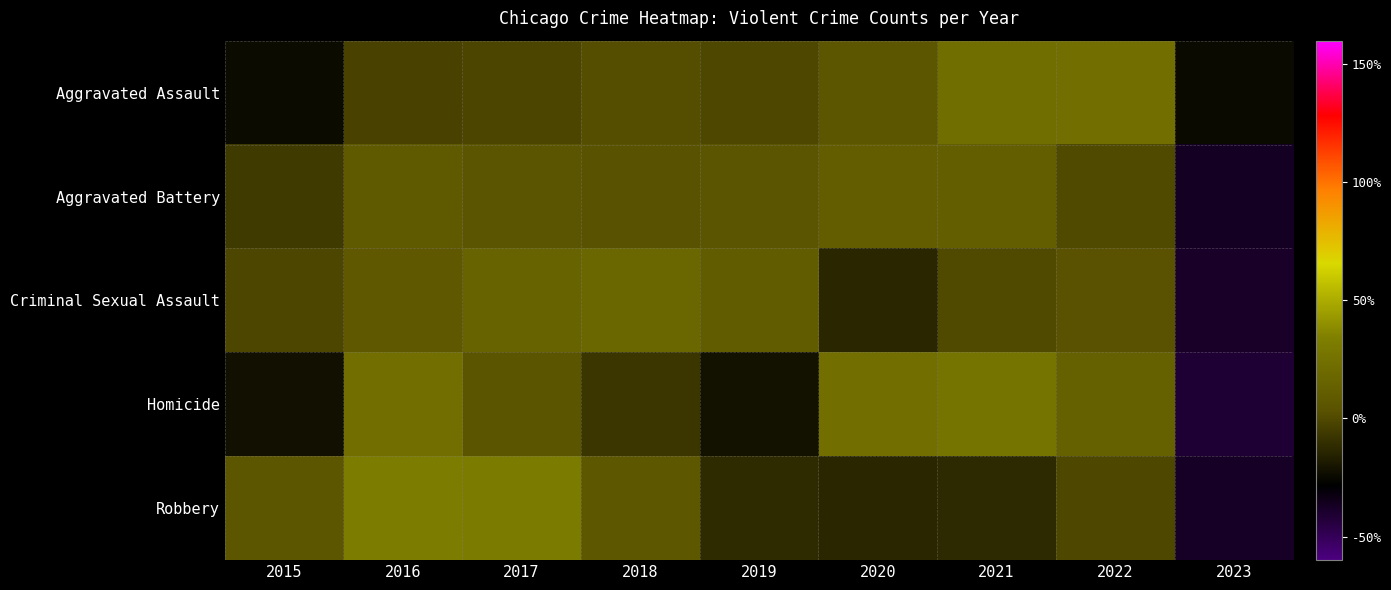

Reading left to right, list all the values displayed in this chart.

Aggravated Assault: 2015=-24.0	2016=-3.1	2017=-1.7	2018=1.8	2019=-0.9	2020=6.2	2021=22.9	2022=23.5	2023=-24.6
Aggravated Battery: 2015=-6.3	2016=8.0	2017=4.8	2018=3.3	2019=4.9	2020=11.1	2021=11.4	2022=-0.0	2023=-37.1
Criminal Sexual Assault: 2015=-1.4	2016=7.5	2017=14.9	2018=17.3	2019=10.8	2020=-13.9	2021=-0.2	2022=3.8	2023=-38.9
Homicide: 2015=-22.0	2016=23.6	2017=5.7	2018=-7.4	2019=-21.7	2020=23.7	2021=26.4	2022=12.9	2023=-41.2
Robbery: 2015=6.4	2016=32.0	2017=31.1	2018=6.9	2019=-11.8	2020=-13.3	2021=-12.6	2022=-1.0	2023=-37.7